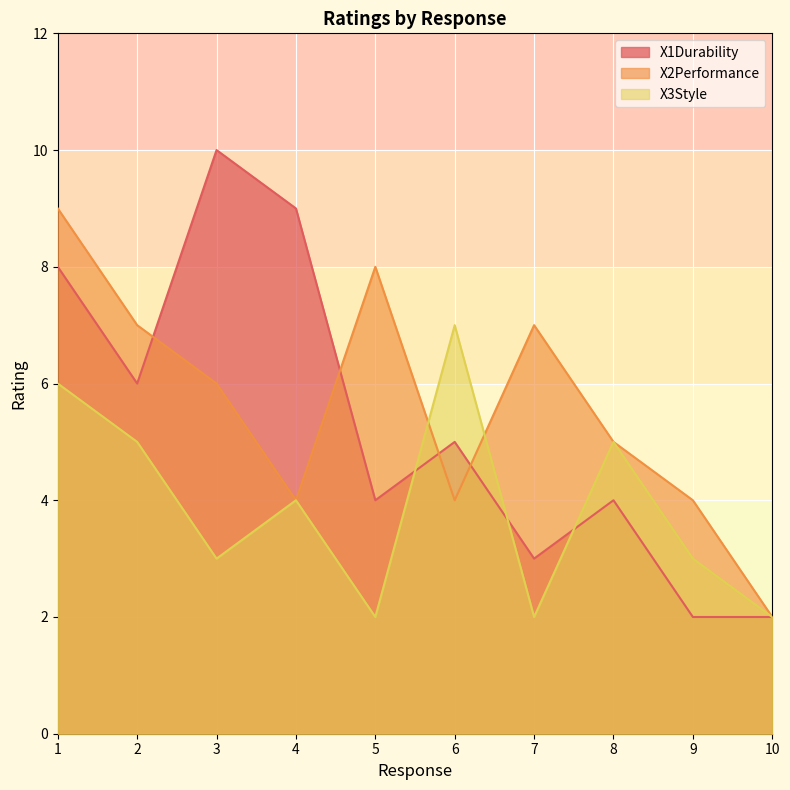

Rank the series at 1 from lowest to highest value.

X3Style, X1Durability, X2Performance